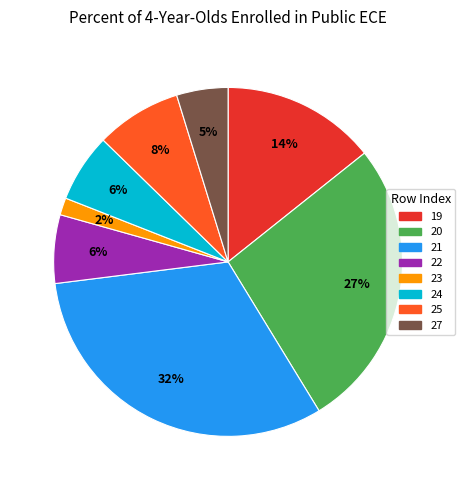

To the nearest percent, what is the average slice percentage?

12%